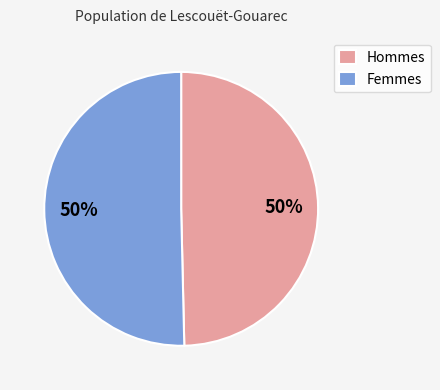

To the nearest percent, what is the combined percentage of Hommes and Femmes?

100%